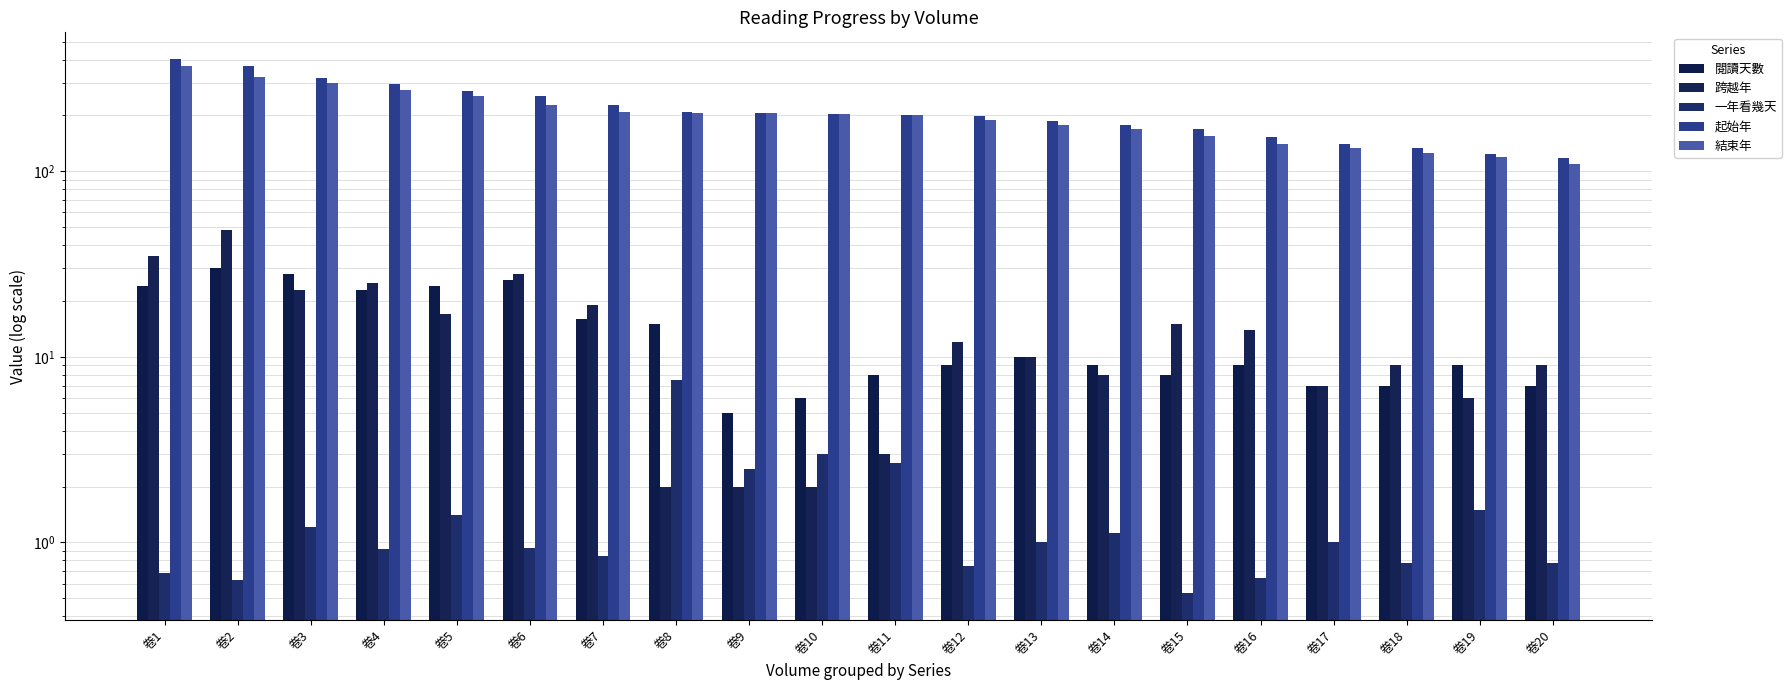

What is the highest value of the 跨越年 series?

48.0